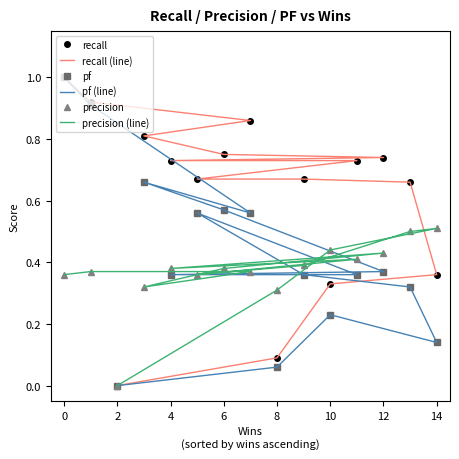

How many interior local valleys does the precision (line) series have?

3